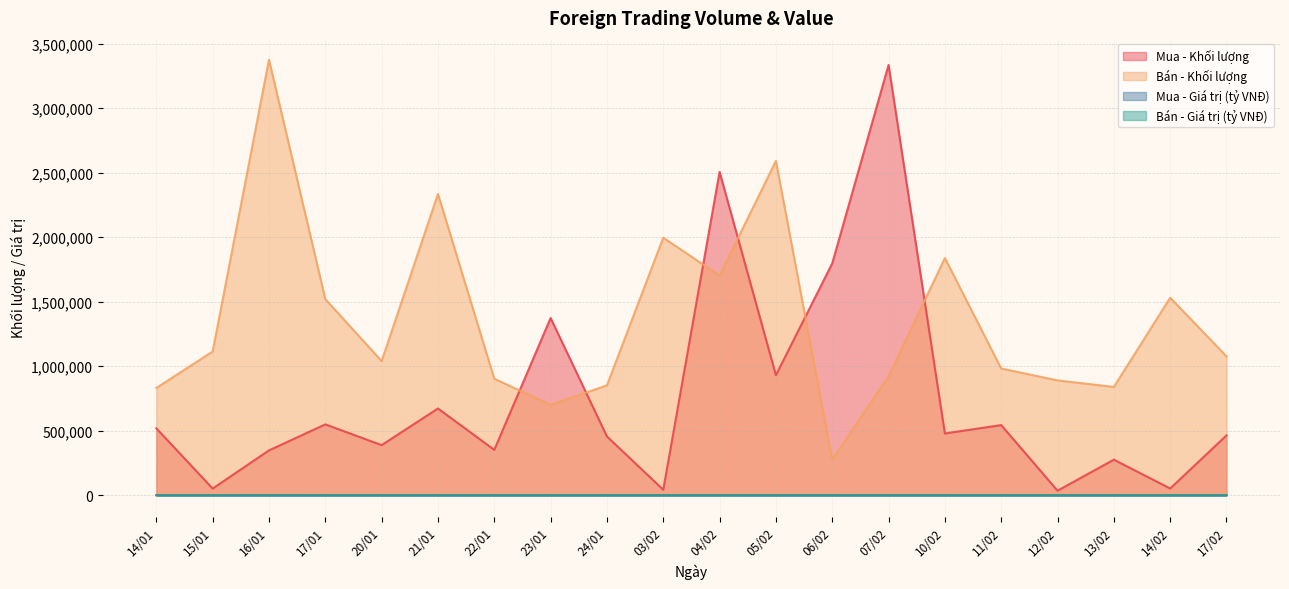

Reading left to right, transcribe all the data shown in this chart.

Mua - Khối lượng: 518500.0	51801.0	347600.0	549200.0	388500.0	672432.0	351800.0	1373900.0	455700.0	42300.0	2506643.0	930605.0	1797239.0	3335649.0	478700.0	543700.0	35202.0	275600.0	52220.0	464000.0
Bán - Khối lượng: 832000.0	1113800.0	3376300.0	1520070.0	1039919.0	2335330.0	902700.0	700269.0	851700.0	1996137.0	1702479.0	2591231.0	274558.0	921132.0	1838559.0	982119.0	890133.0	839600.0	1530907.0	1076600.0
Mua - Giá trị (tỷ VNĐ): 19.4	1.9	12.7	20.2	14.5	25.1	13.2	52.1	17.3	1.6	97.5	36.6	70.9	135.2	19.4	22.0	1.4	11.2	2.1	18.8
Bán - Giá trị (tỷ VNĐ): 31.1	41.1	123.7	55.9	38.9	87.1	33.7	26.4	32.3	76.2	66.7	102.0	10.8	37.2	74.6	39.8	36.2	34.3	62.5	43.5